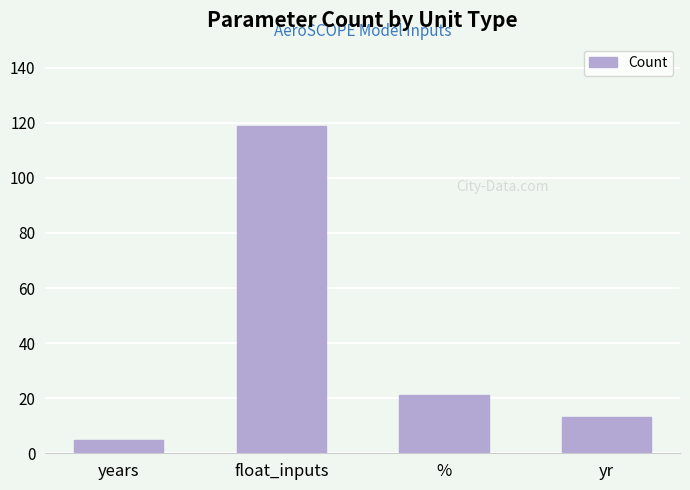

How many values are below 21?

2